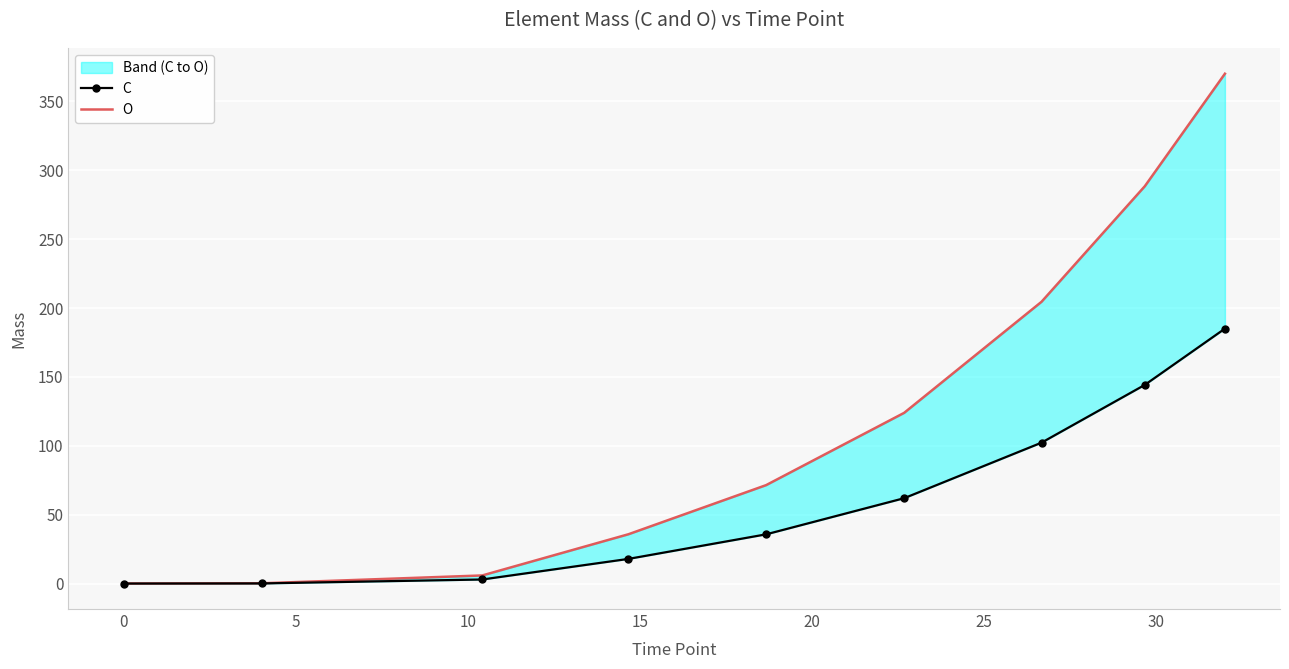

Is it true that O equals 24.1 at 10?

False